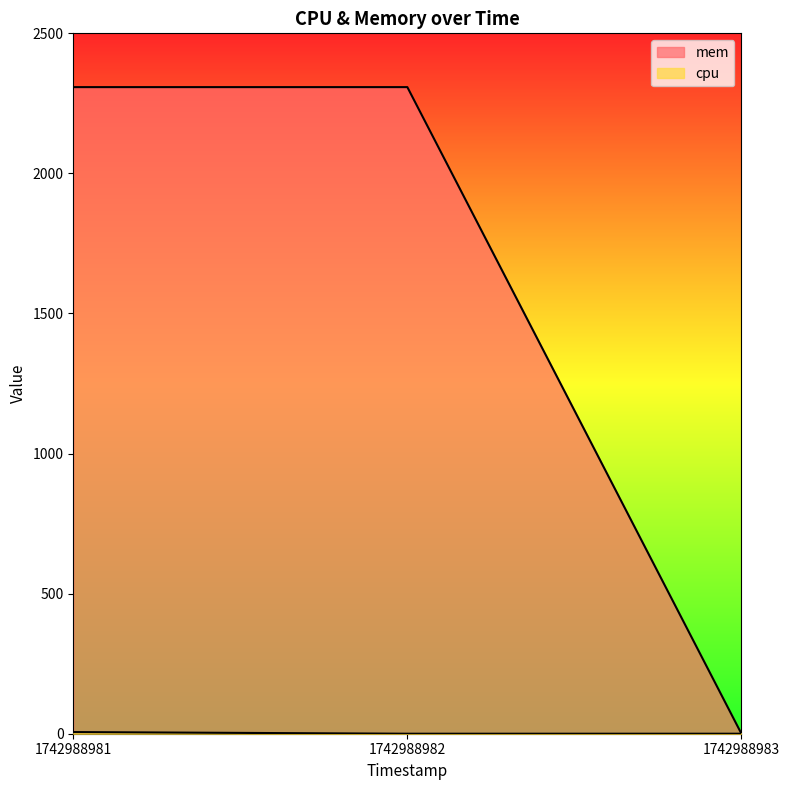

Rank the categories by cpu value from lowest to highest.

1742988982, 1742988983, 1742988981